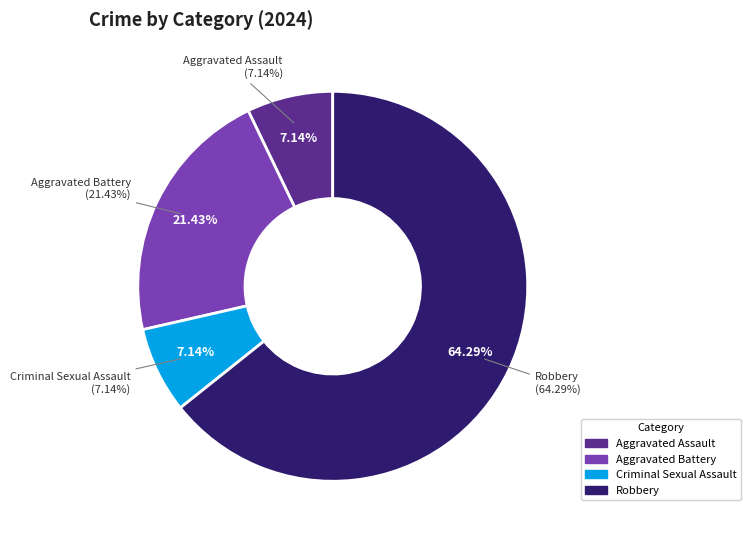

Is there any slice that represents more than half of the pie?

Yes